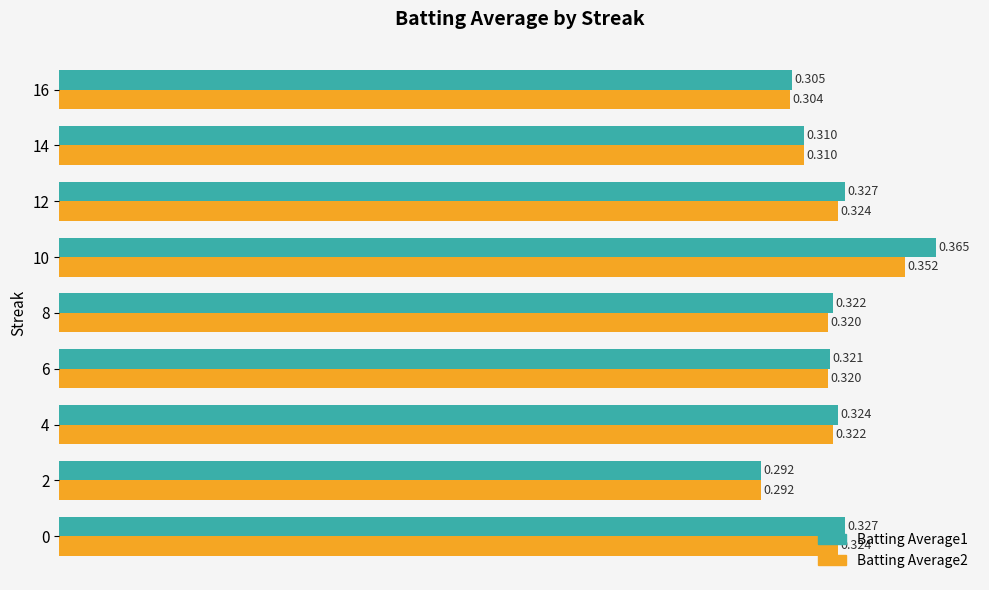

Is the value of Batting Average1 at 16 greater than the value of Batting Average2 at 6?

No